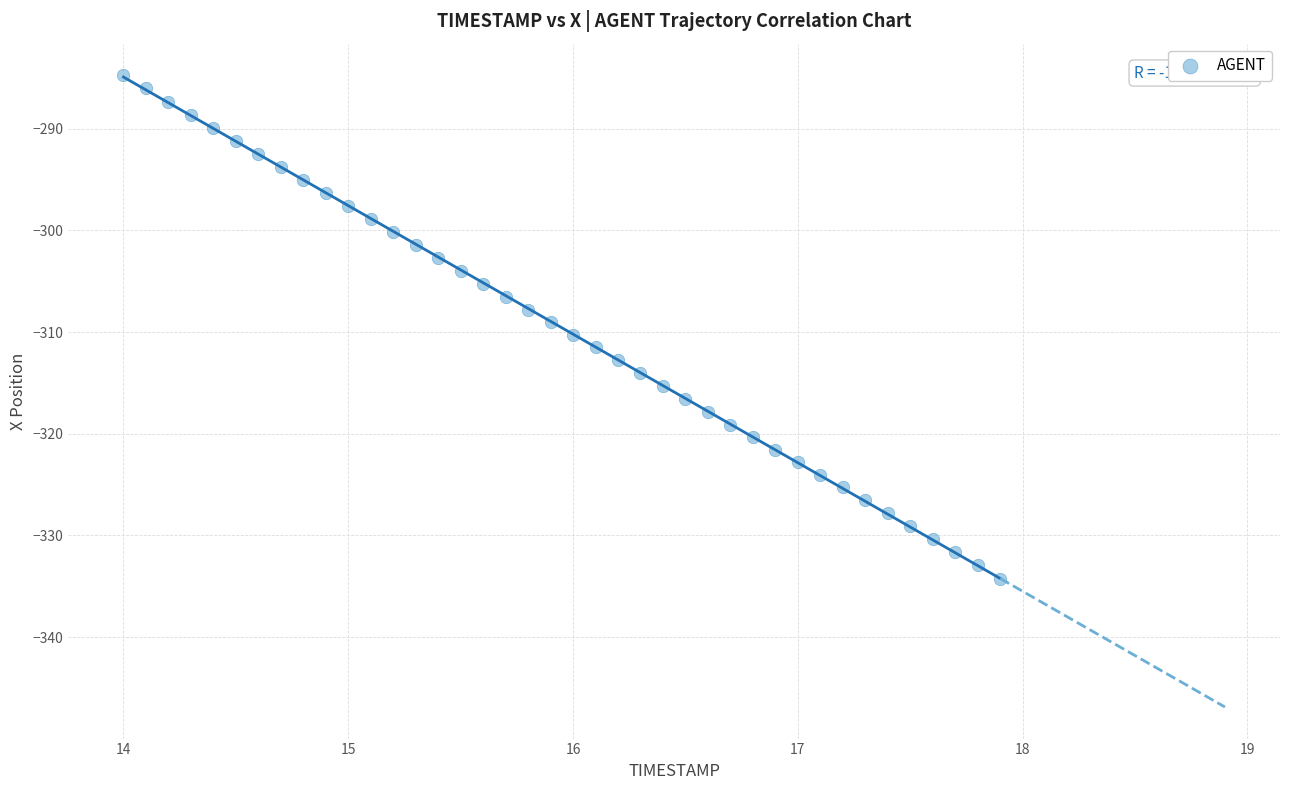

What is the range of Y values (max minus min)?

49.5